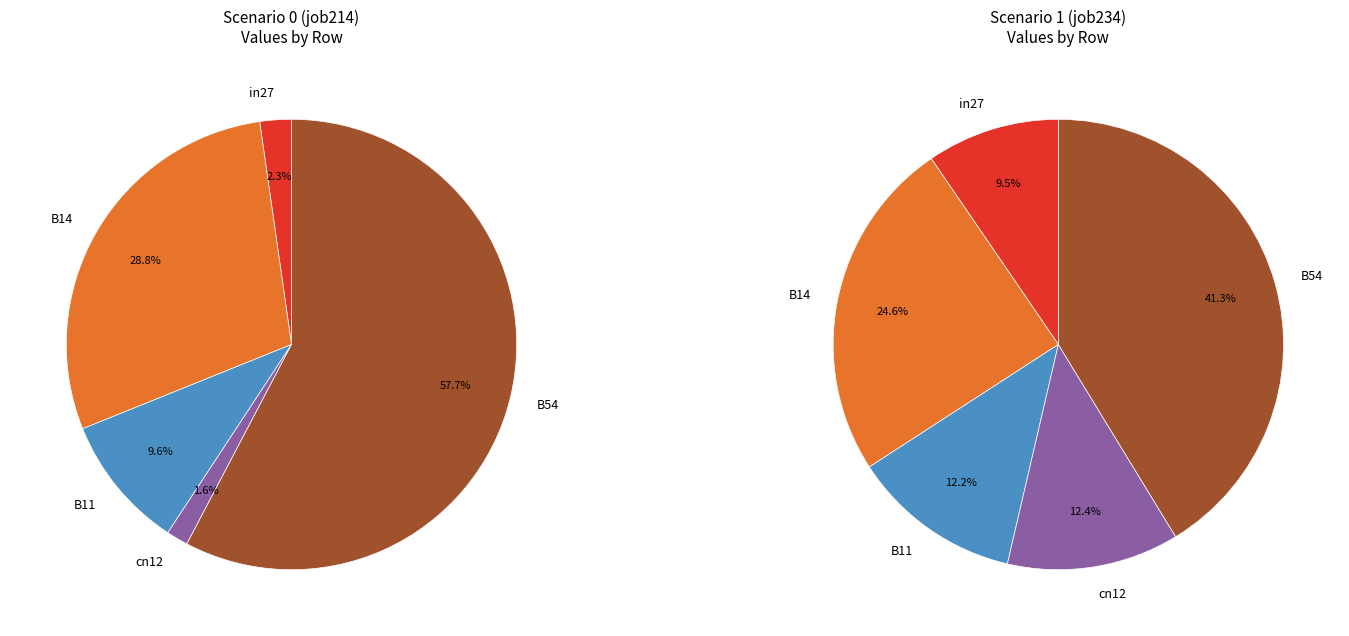

Which slice is the largest?

B54